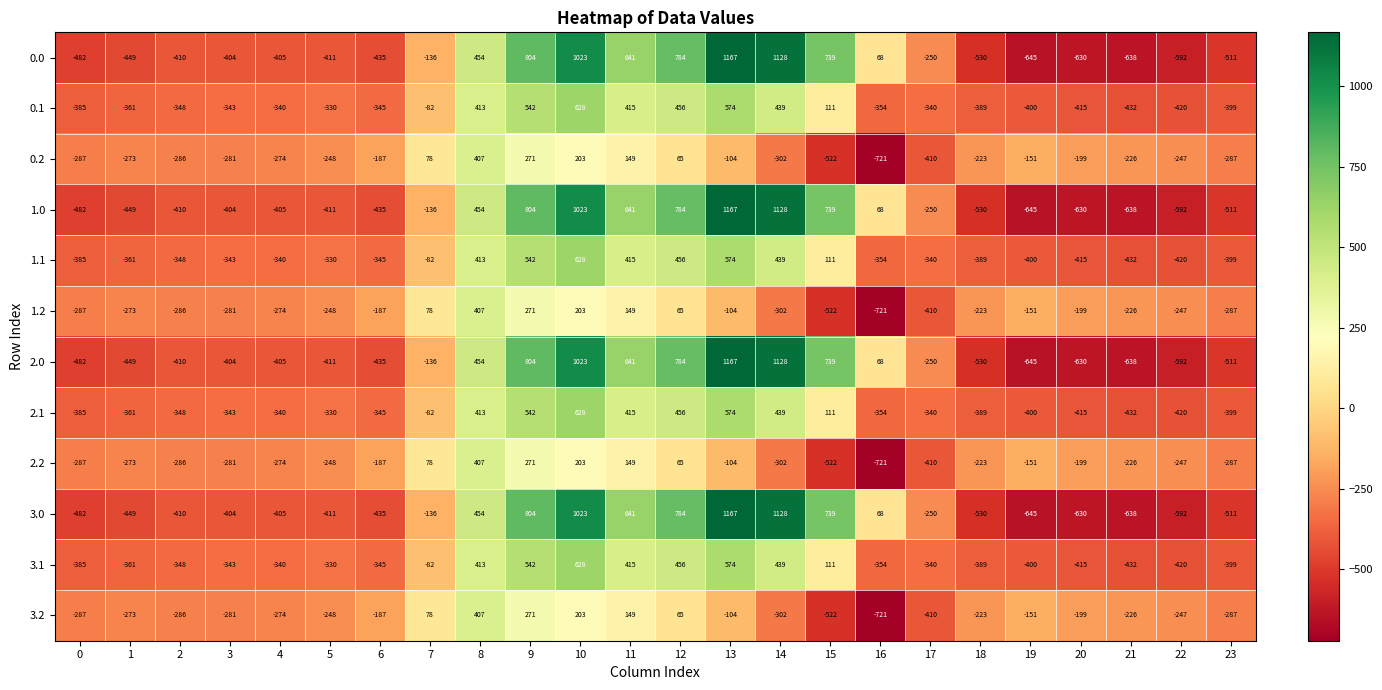

The value of 0.2 at 1 is -273. True or false?

True